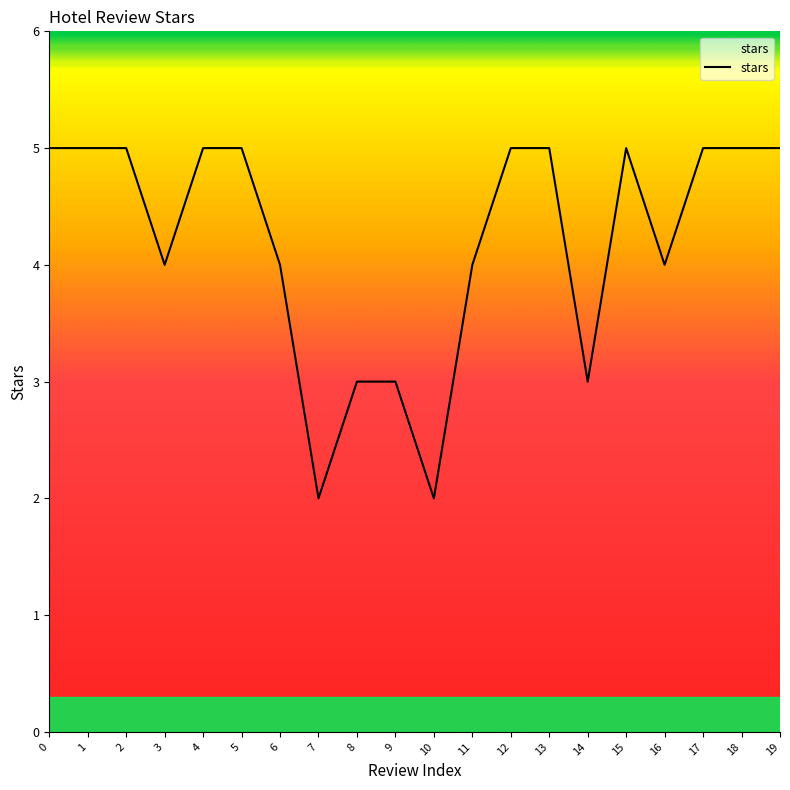

True or false: the data shows 1 at 1.

False